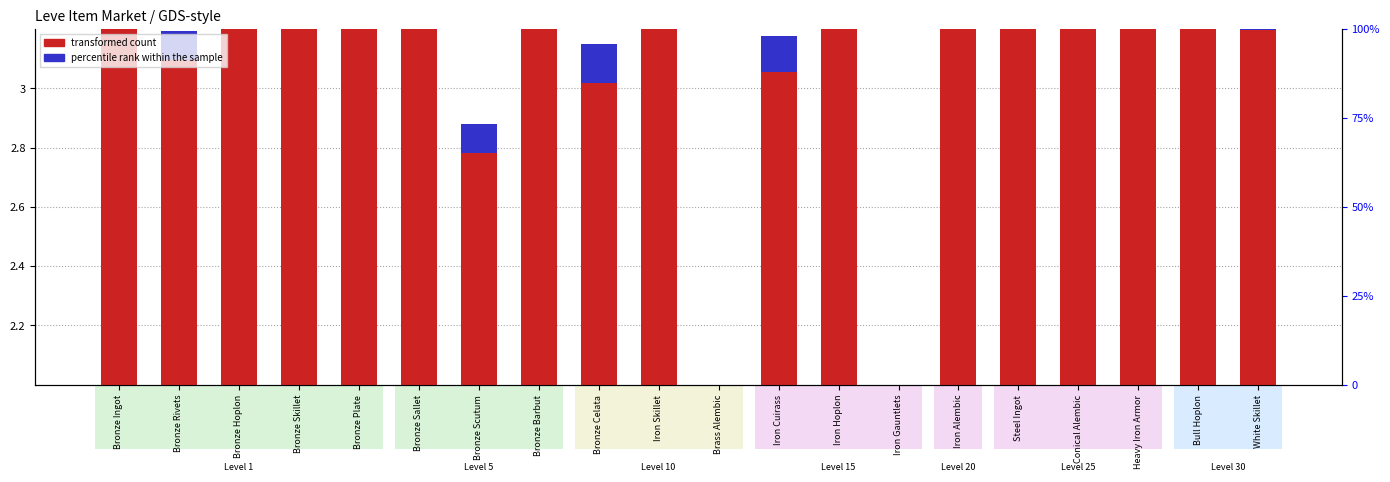

Which series changed the most between Bronze Celata and Conical Alembic?

transformed count